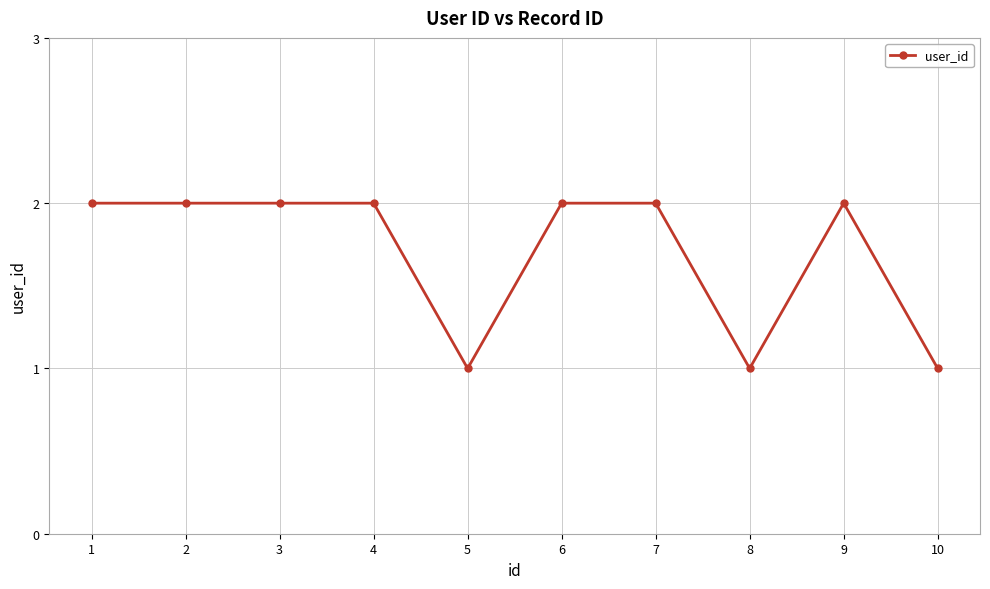

What is the difference between the maximum and minimum values?

1